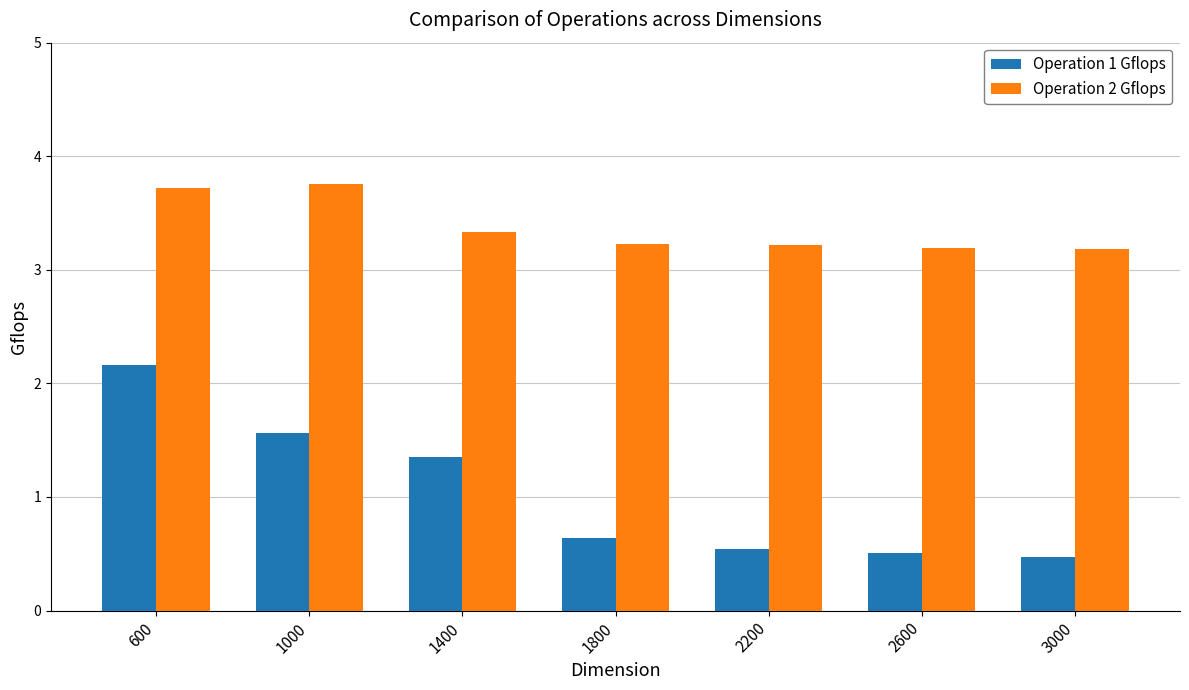

What is the difference between the highest and lowest values at 3000?

2.7